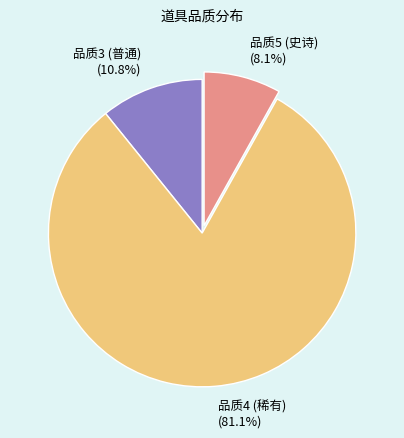

To the nearest percent, what is the difference between the largest and smallest slice percentages?

73%